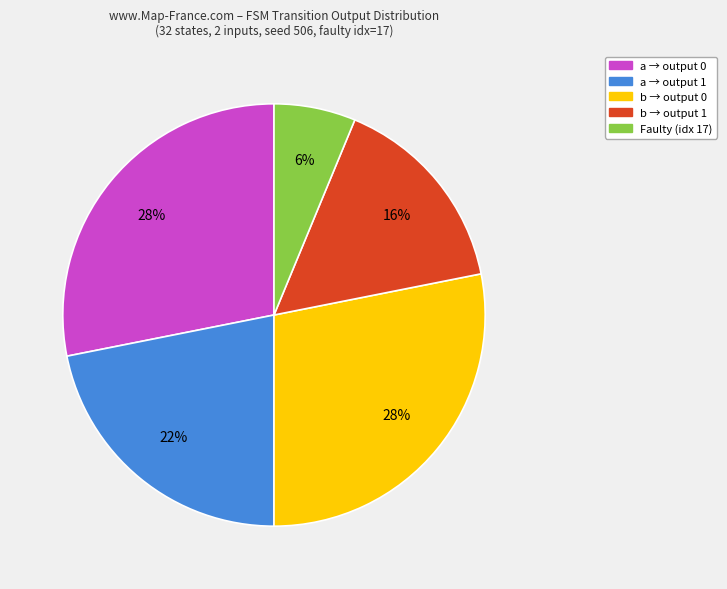

How many slices are in this pie chart?

5